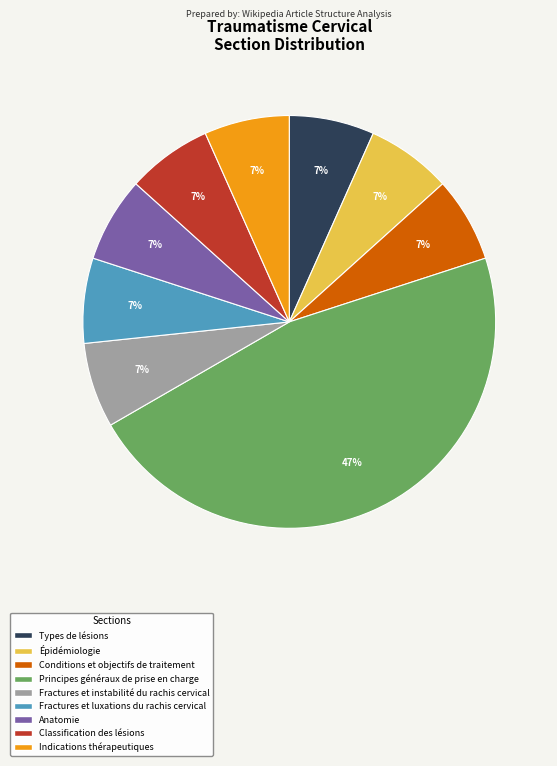

Does Indications thérapeutiques account for over 50% of the chart?

No